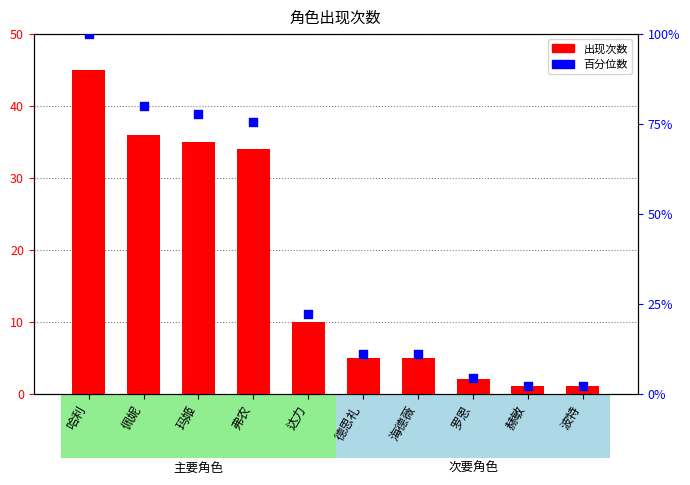

What is the total value across all series at 哈利?

145.0